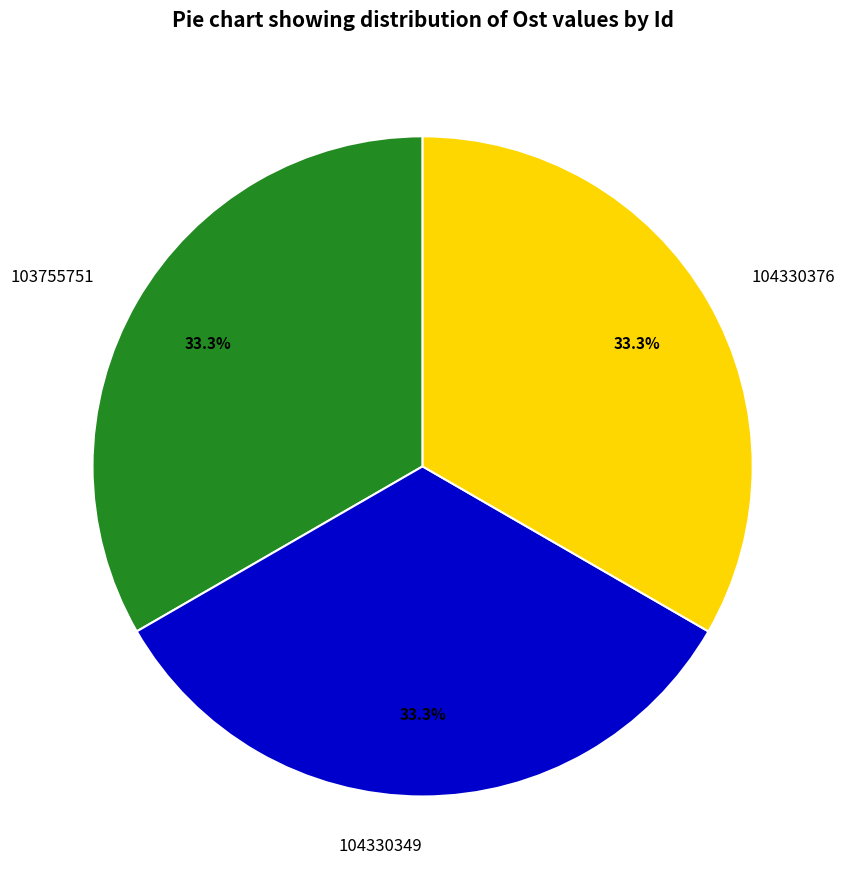

The 103755751 slice represents 41% of the pie. True or false?

False